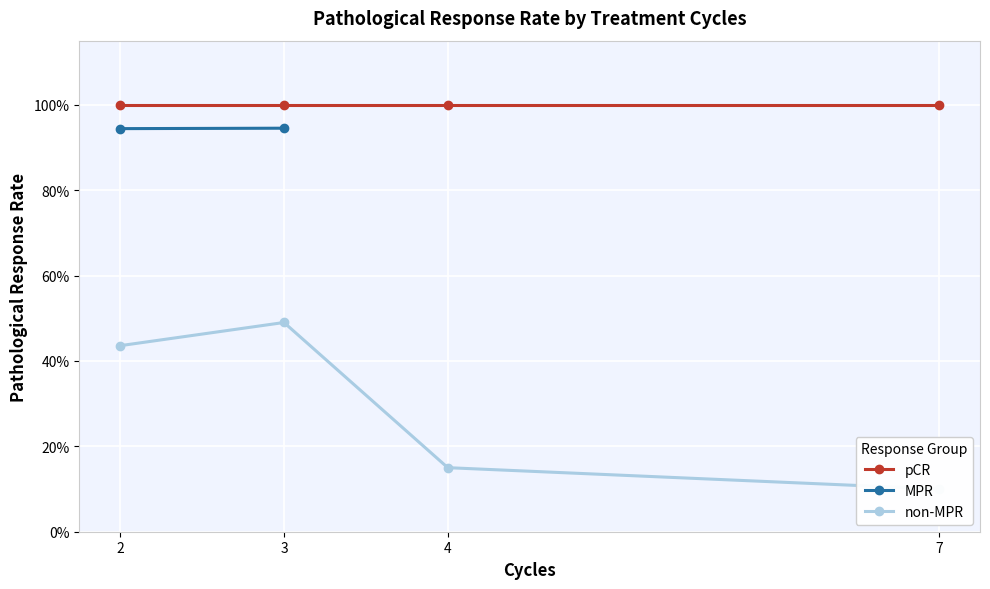

Rank the series by their maximum value, from highest to lowest.

pCR, MPR, non-MPR